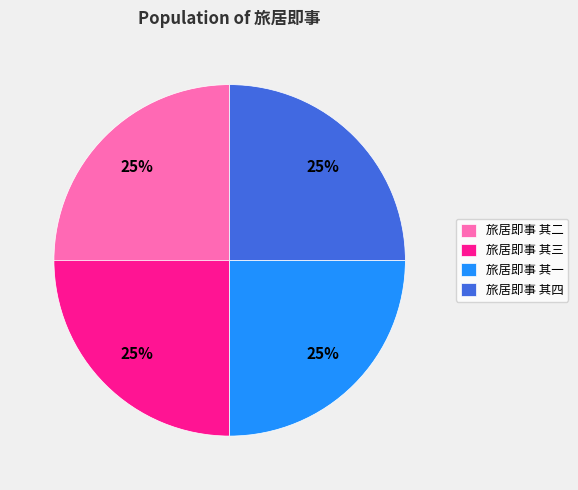

Is 旅居即事 其二 the majority of the pie?

No